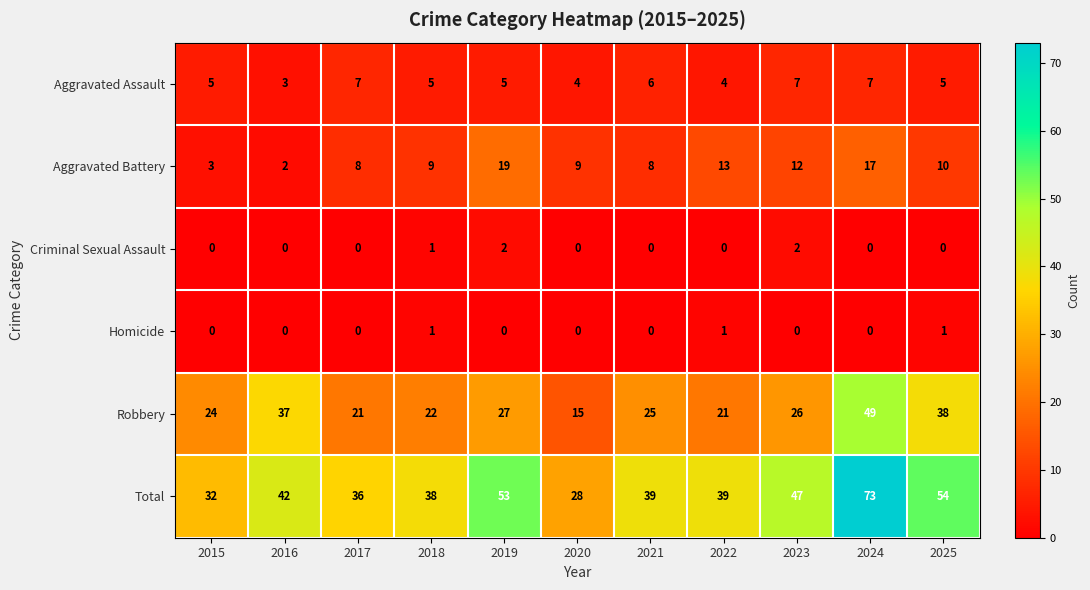

Which series changed the most between 2016 and 2018?

Robbery